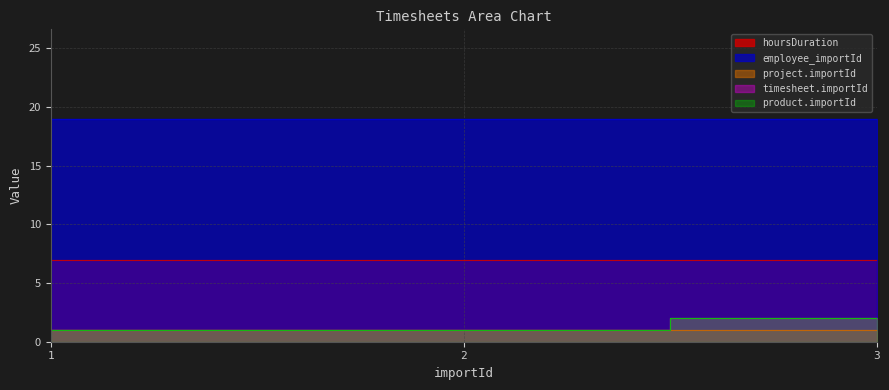

What are all the series names shown in the legend?

product.importId, timesheet.importId, project.importId, employee_importId, hoursDuration